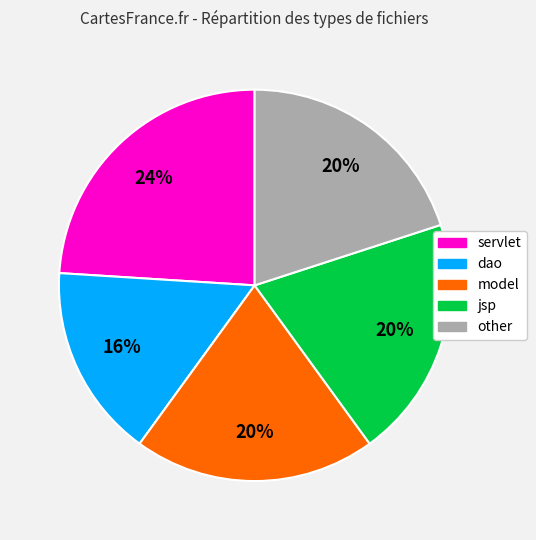

Is there any slice that represents more than half of the pie?

No